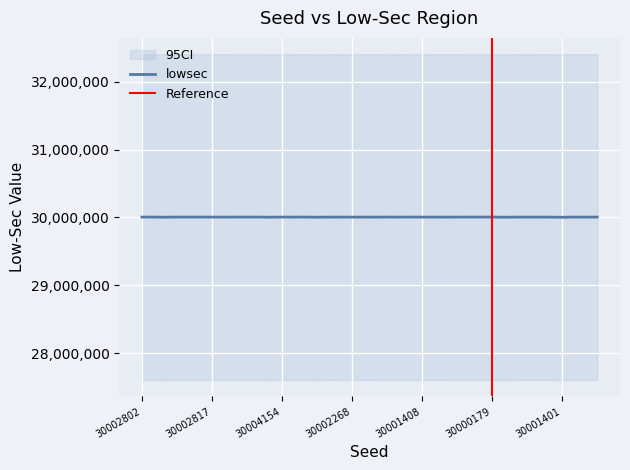

The lowsec series shows 30004297 at 30000179. True or false?

True